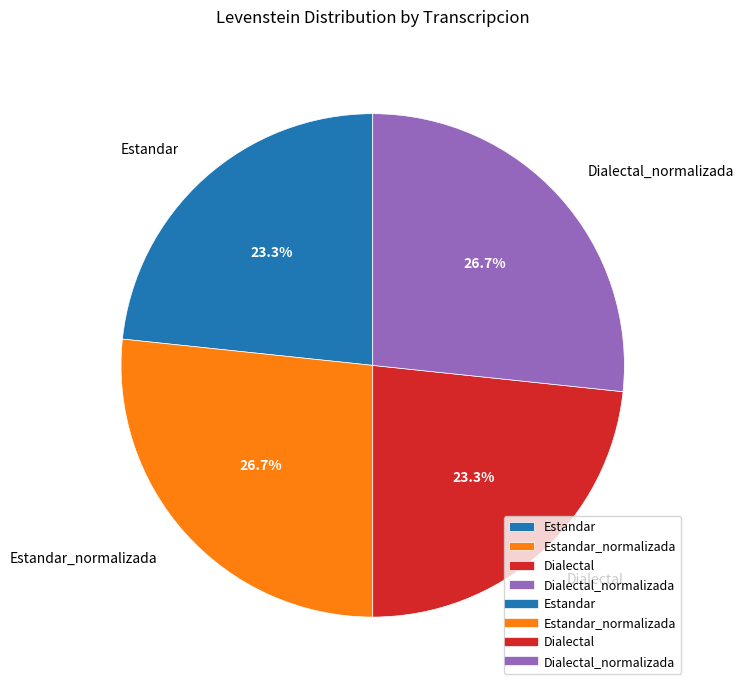

Which has a higher value, Estandar or Dialectal_normalizada?

Dialectal_normalizada